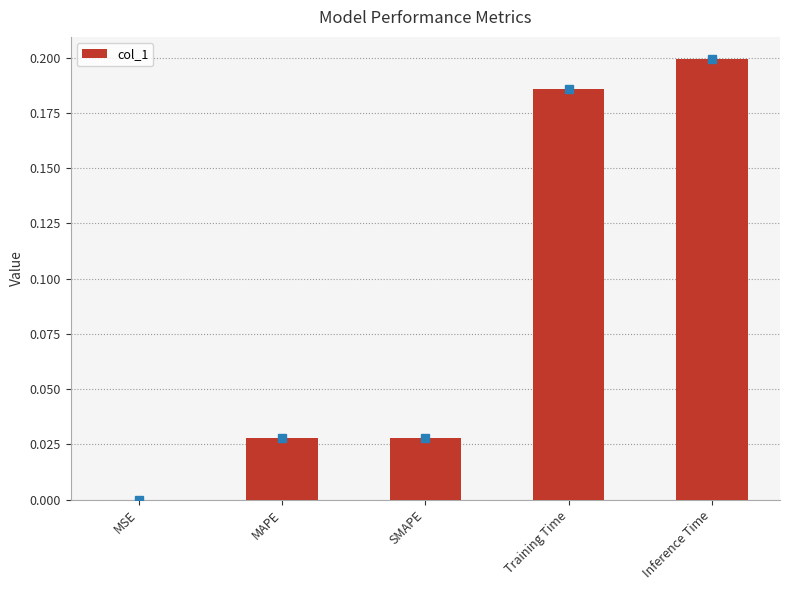

What is the average value?

0.1